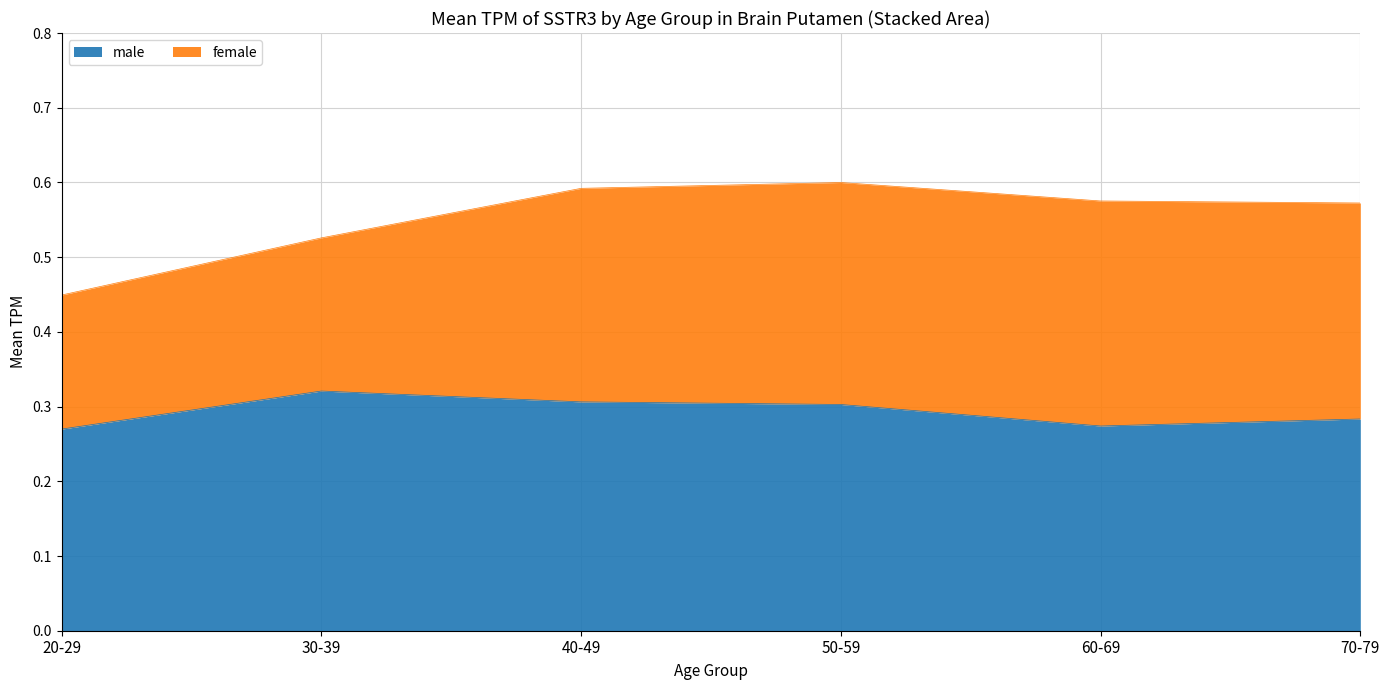

What is the sum of the values at 60-69 and 70-79?

0.6